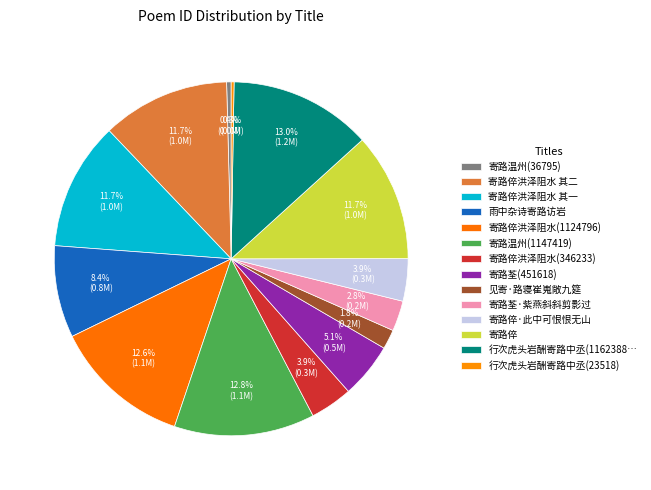

To the nearest percent, what is the average slice percentage?

7%